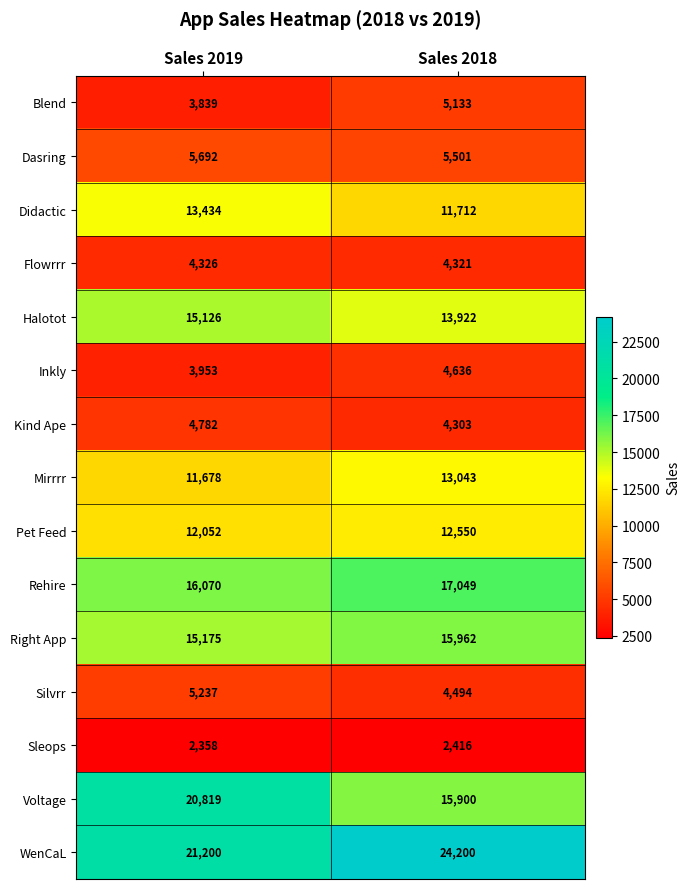

How many distinct data groups are displayed?

15